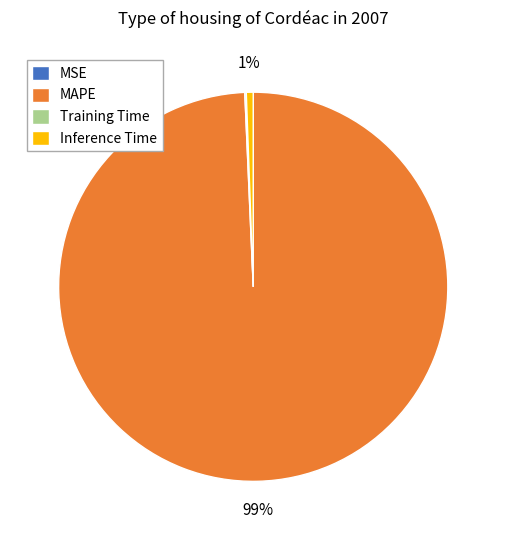

What is the largest slice in the pie chart?

MAPE